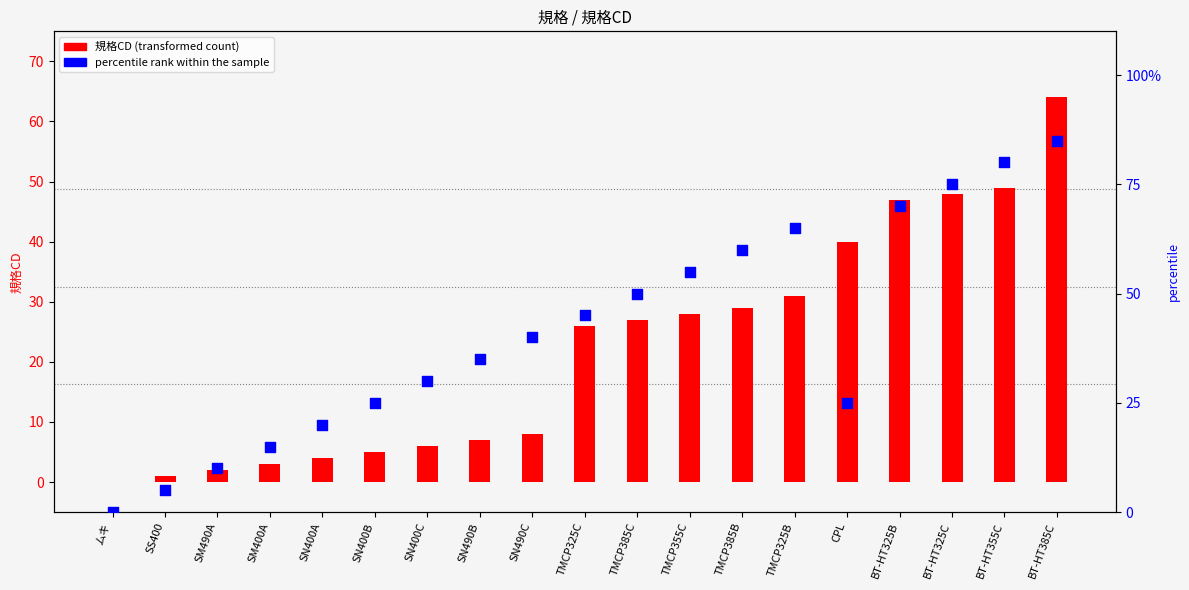

Which series has the largest total across all categories?

percentile rank within the sample